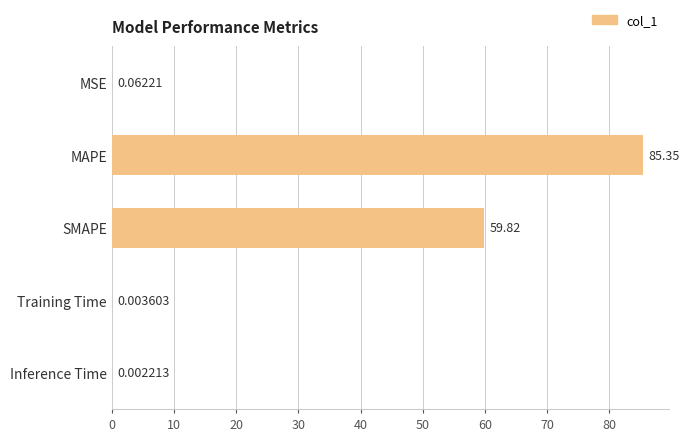

What is the sum of all values?

145.2